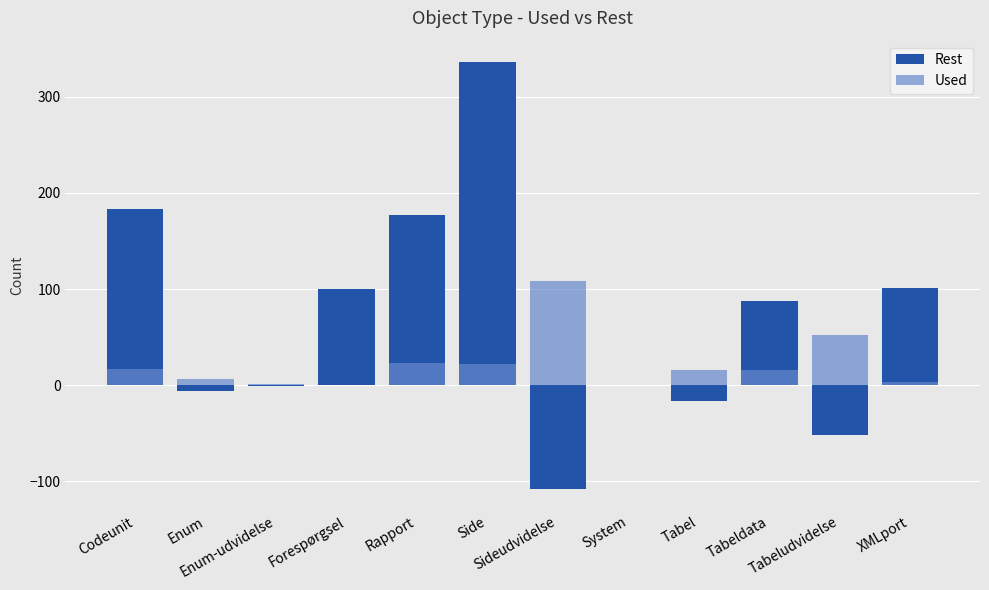

Which series has the largest total across all categories?

Rest